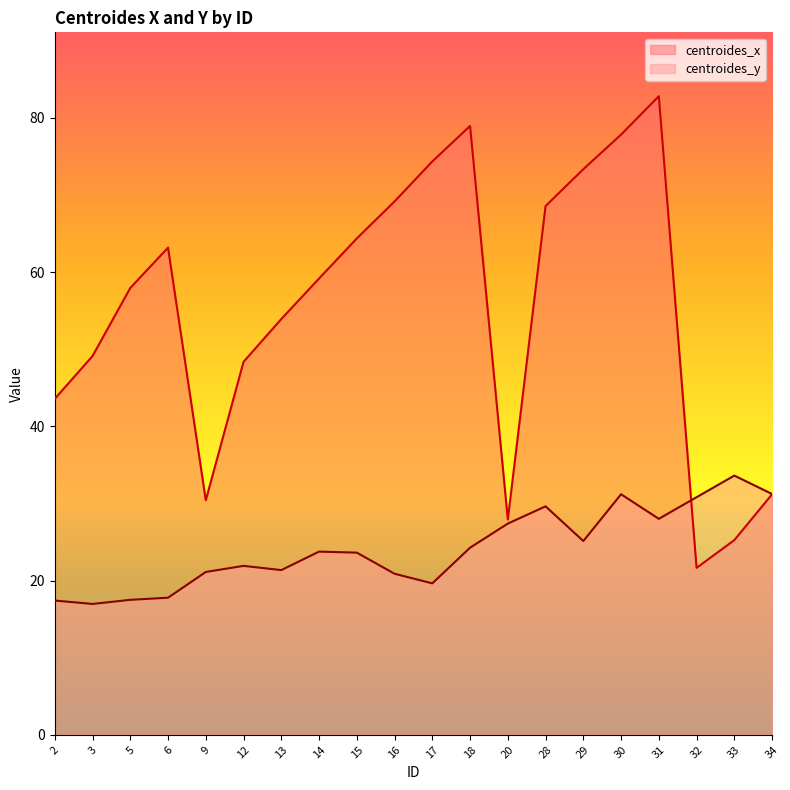

Where does the centroides_x series first go above 59?

6